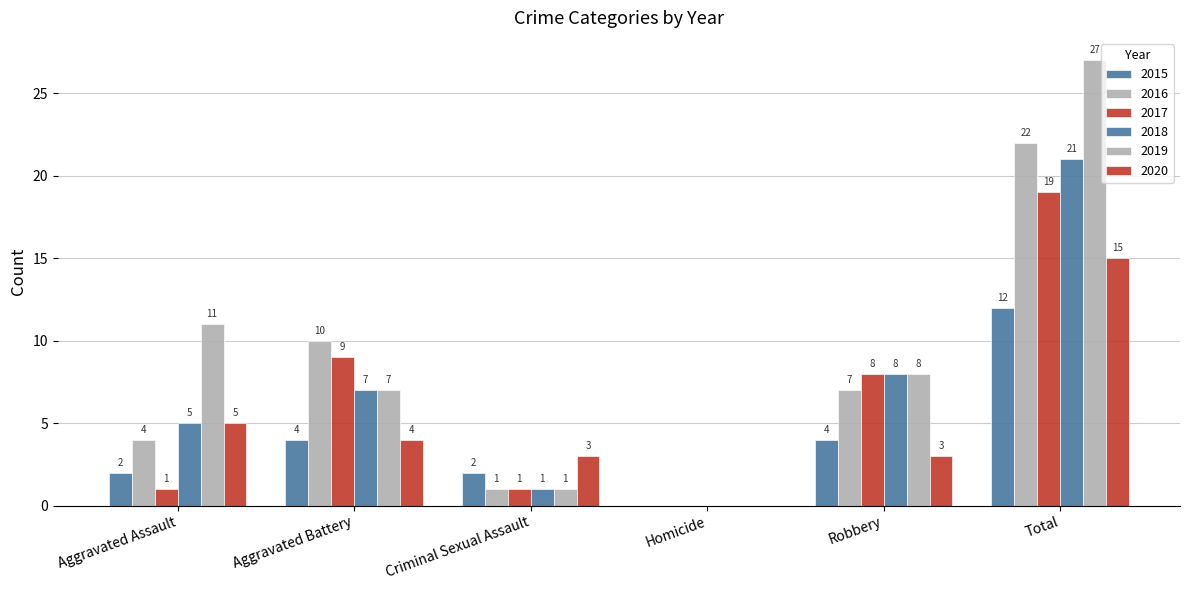

Between Homicide and Robbery, which series saw the biggest shift?

2017